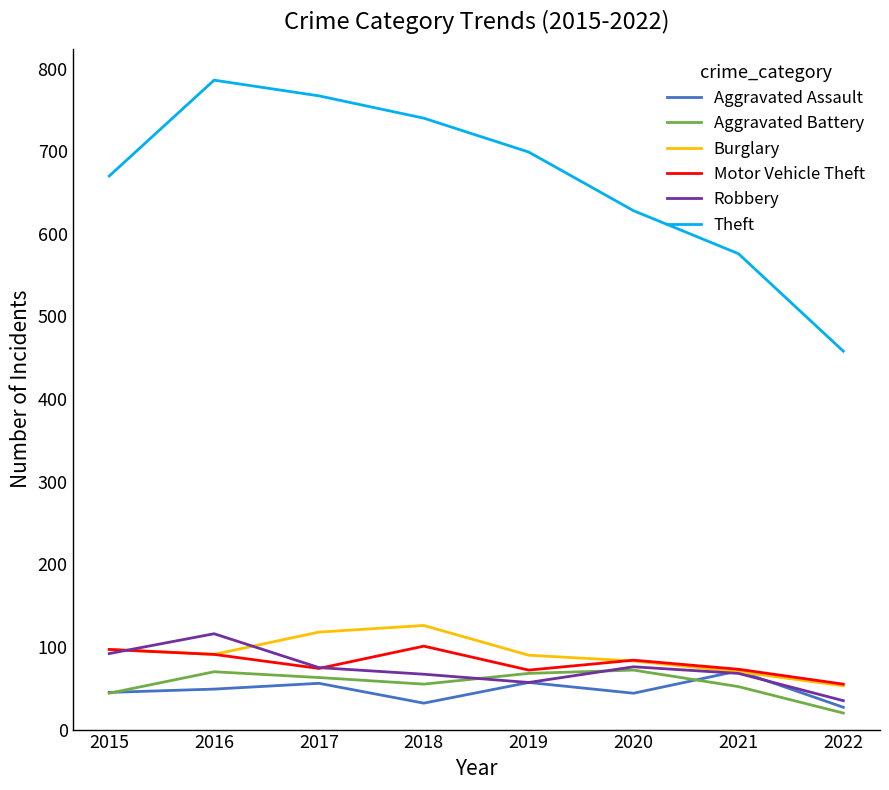

What is the approximate value of Aggravated Battery at 2021, to the nearest 10?

50